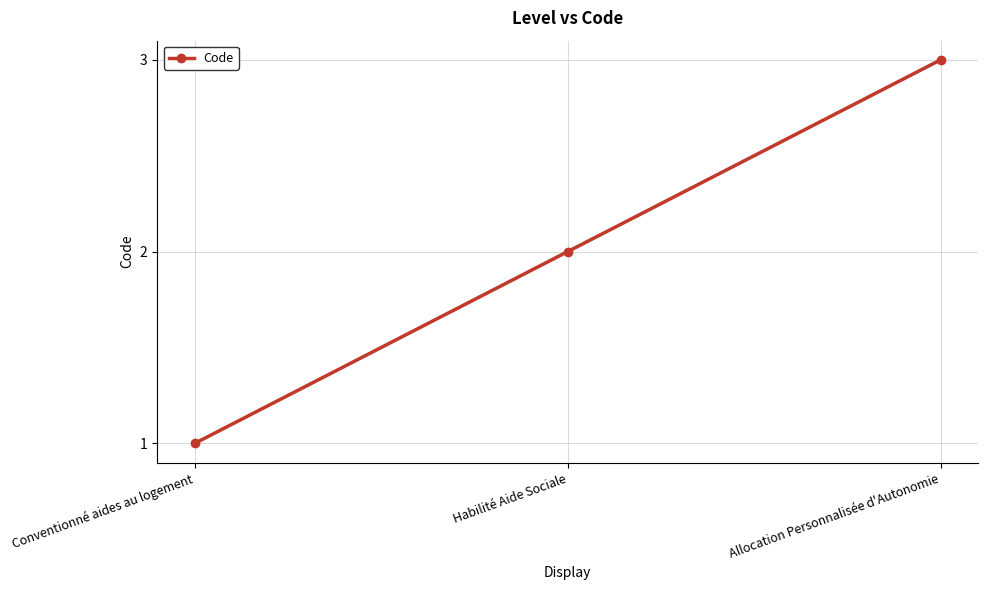

What is the label of the 1st point from the left?

Conventionné aides au logement